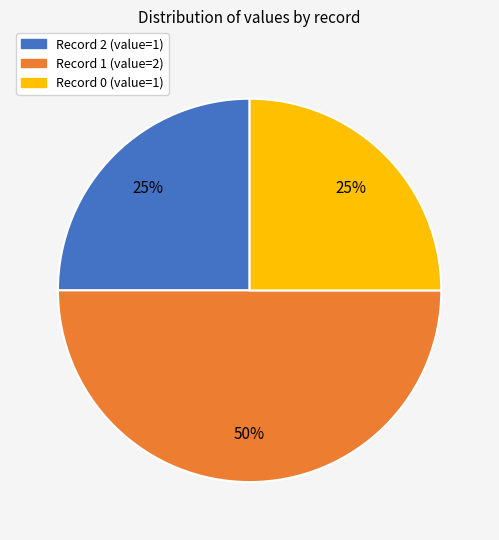

To the nearest percent, what is the difference between the largest and smallest slice percentages?

25%